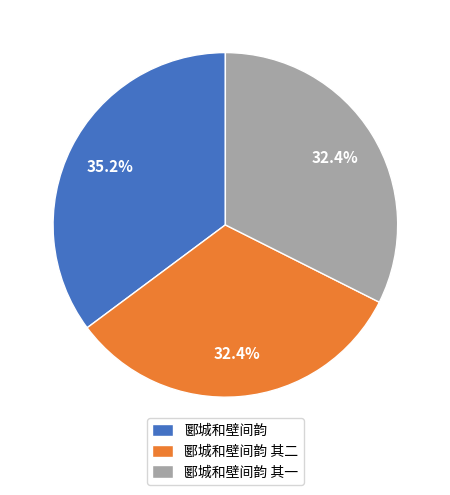

To the nearest percent, what is the difference between the largest and smallest slice percentages?

3%